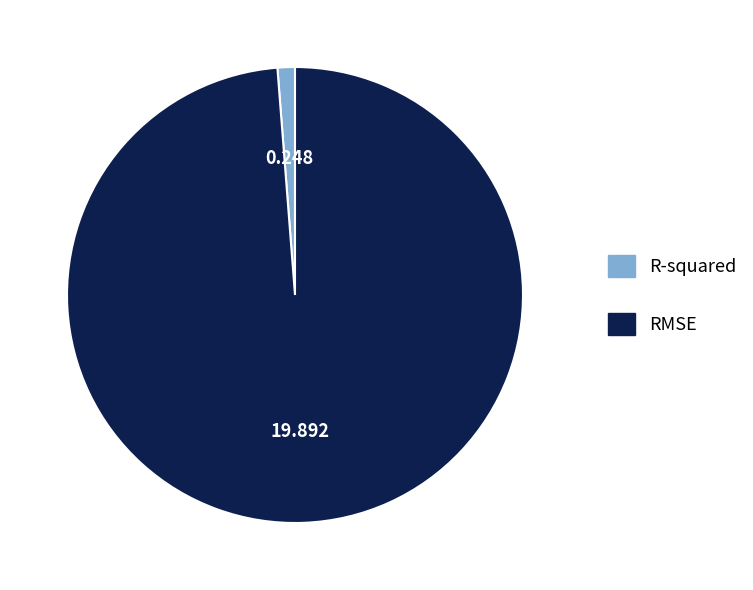

How many segments does this pie chart have?

2